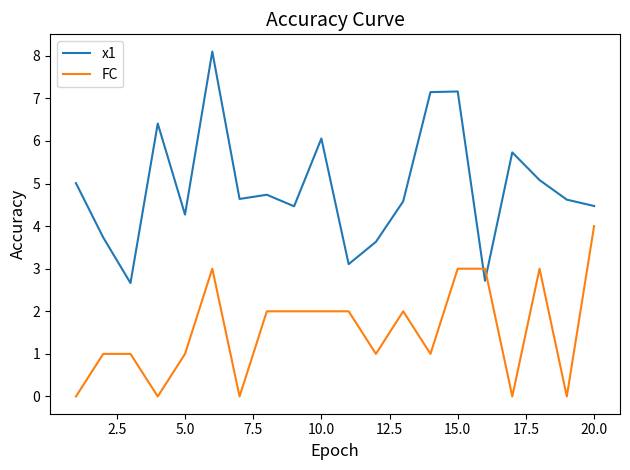

What are all the series names shown in the legend?

x1, FC